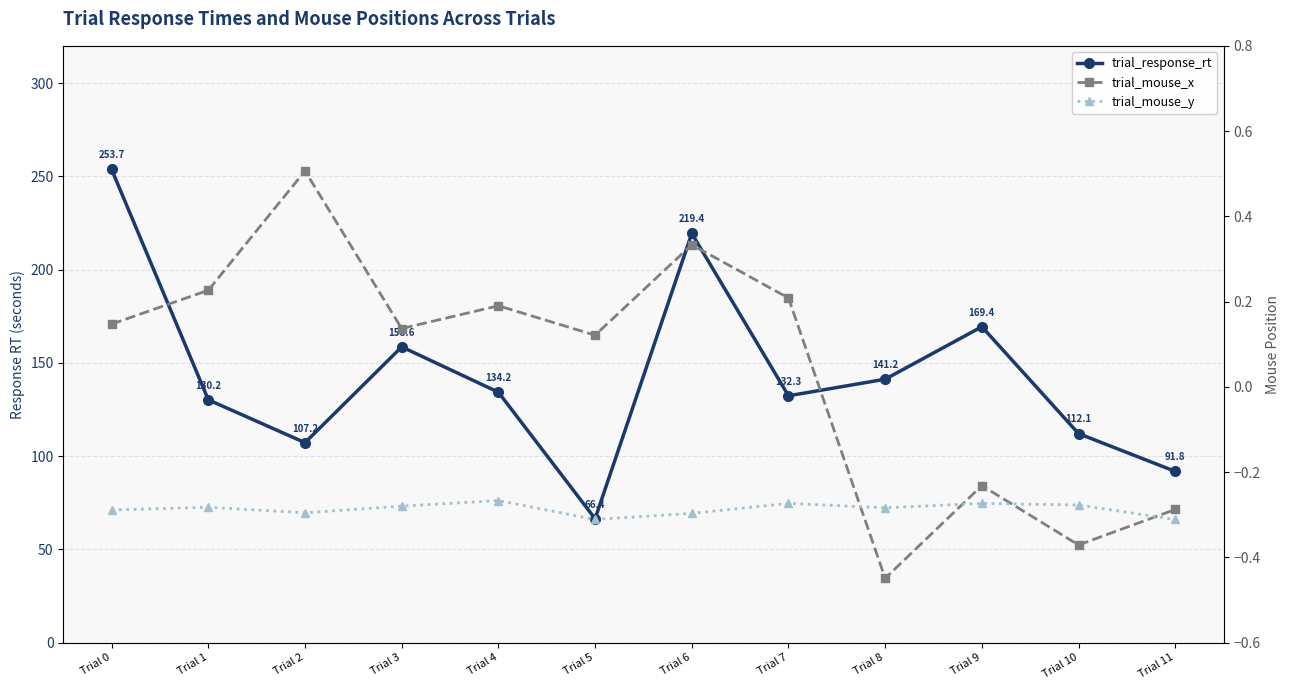

At how many categories does at least one series exceed 140?

5